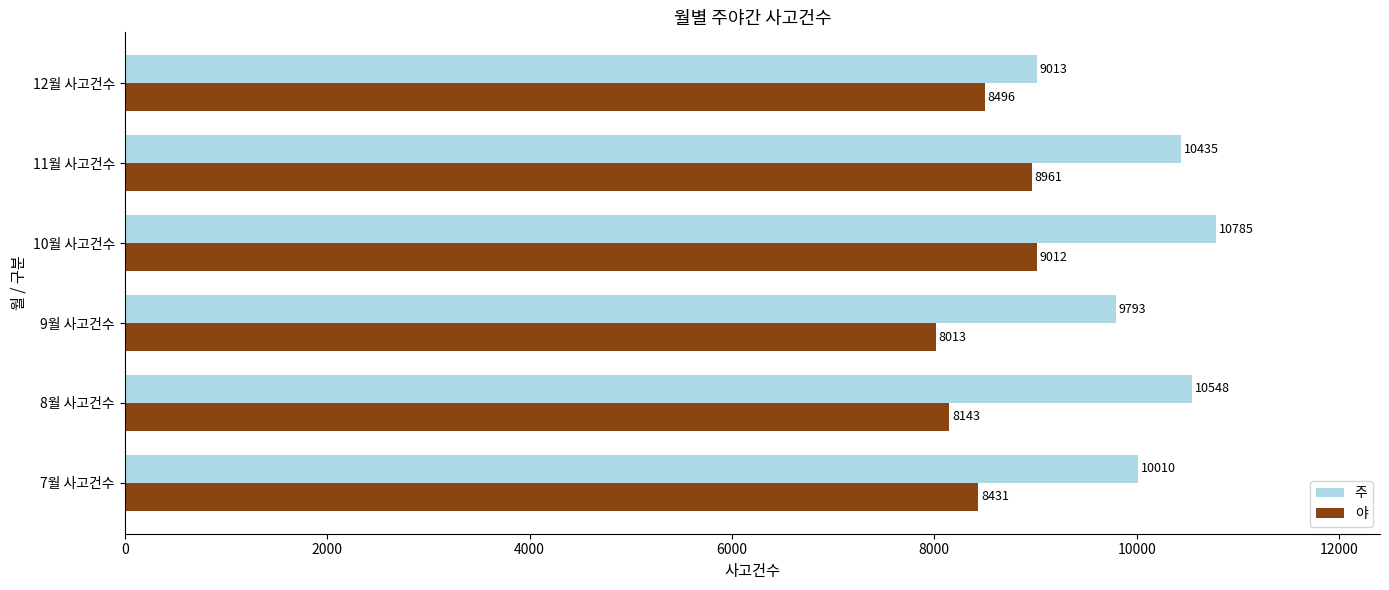

Which series has the largest total across all categories?

주